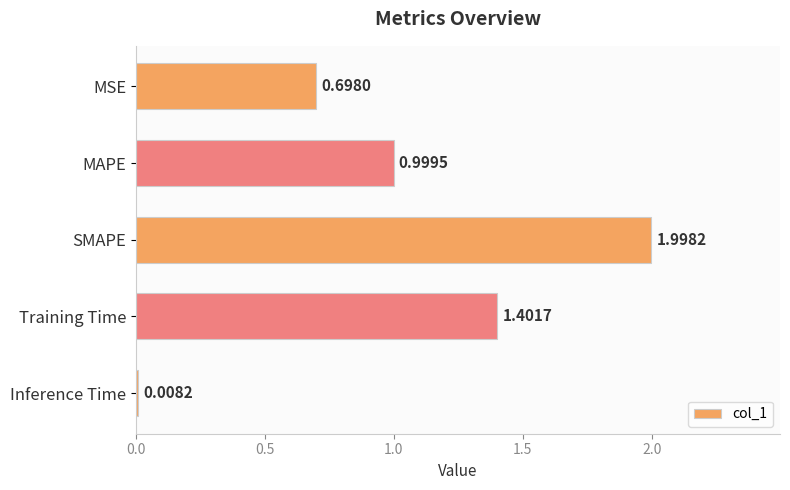

Rank the categories by value from lowest to highest.

Inference Time, MSE, MAPE, Training Time, SMAPE